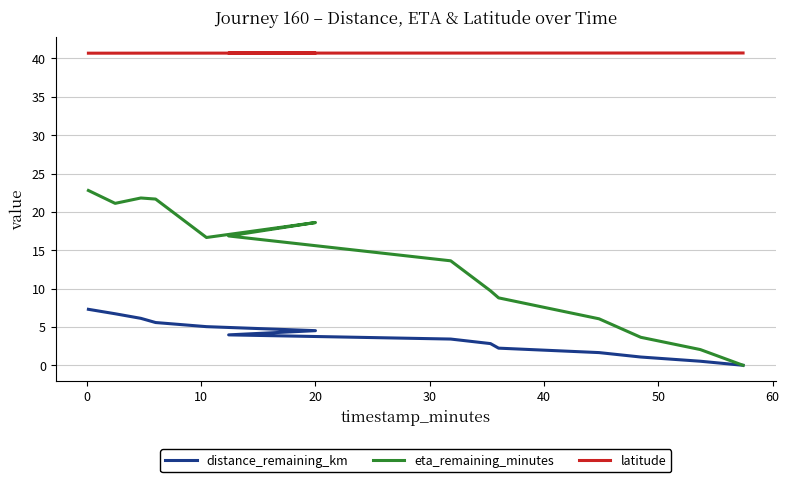

True or false: distance_remaining_km and latitude intersect in this chart.

False